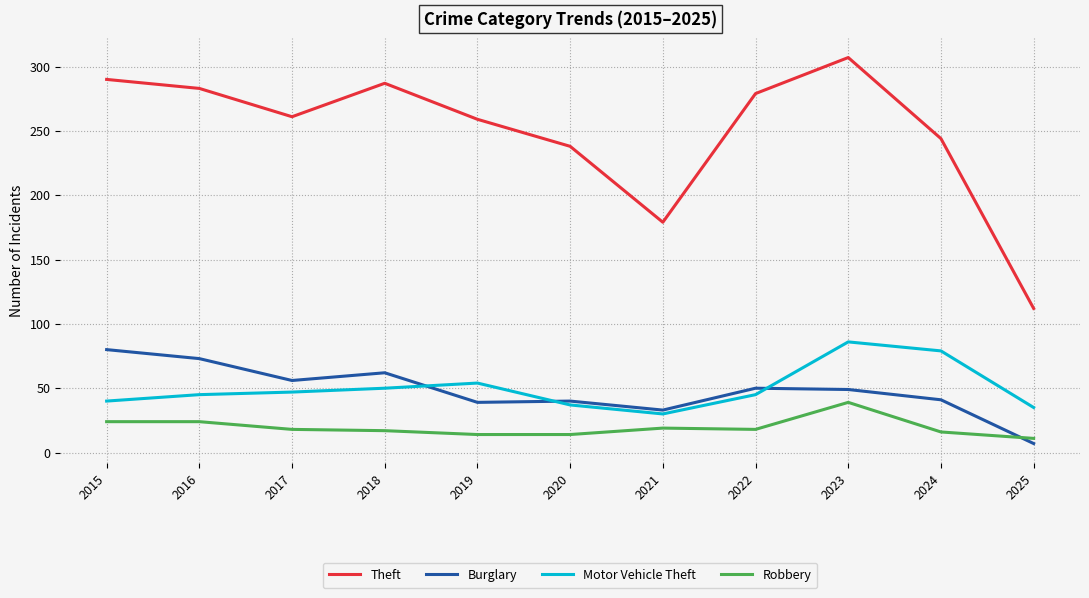

What value does the Robbery series have at 2016?

24